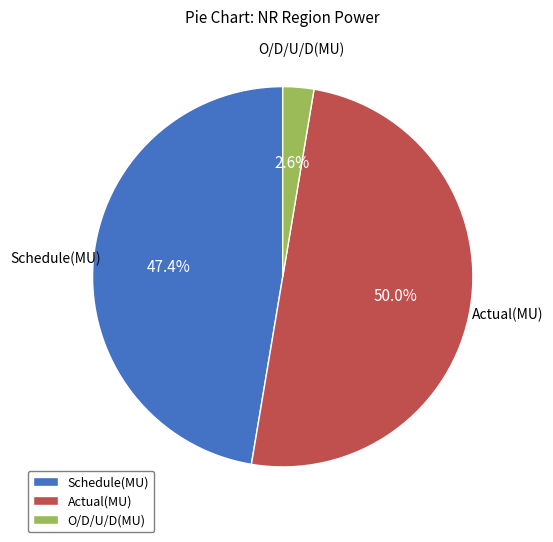

The O/D/U/D(MU) slice represents 3% of the pie. True or false?

True